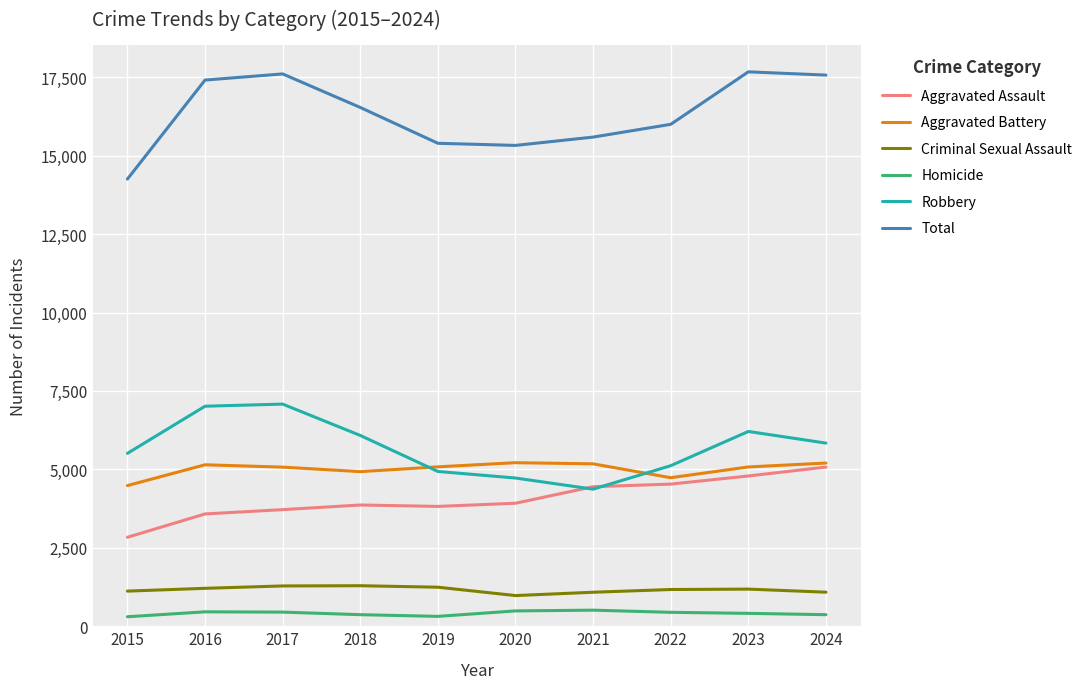

True or false: Aggravated Battery has more than 1 interior local peaks.

True